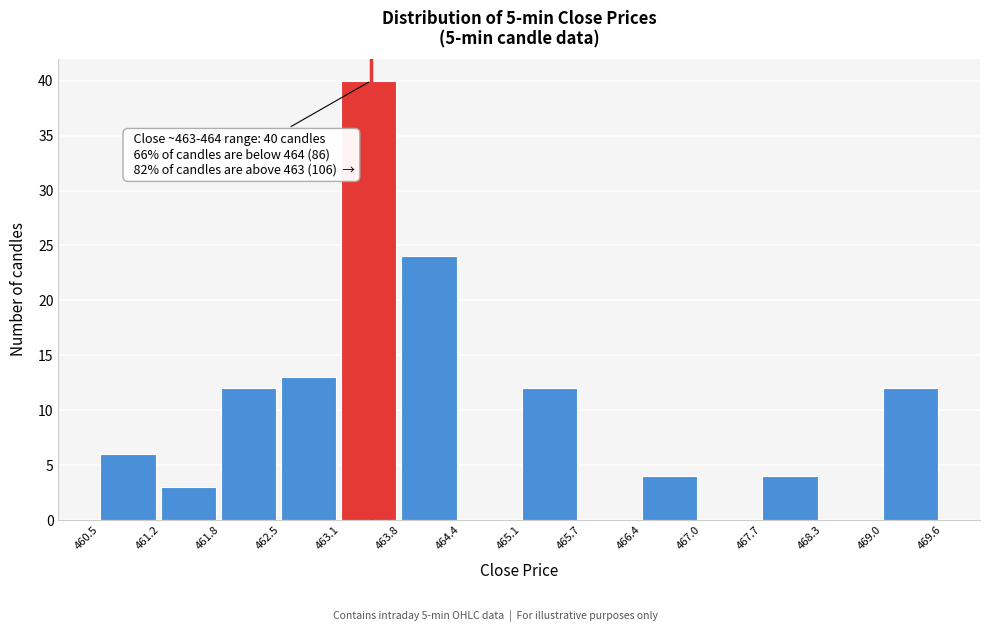

Which range on the x-axis has the tallest bar?

463.1 to 463.8